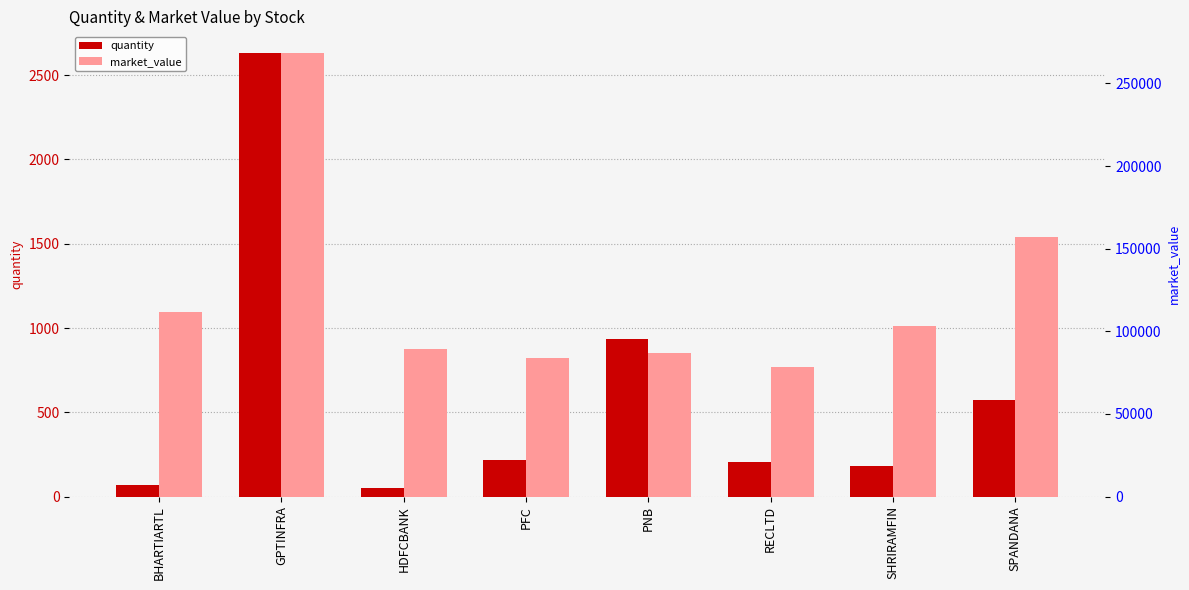

How many data points in market_value are above 103365?

3